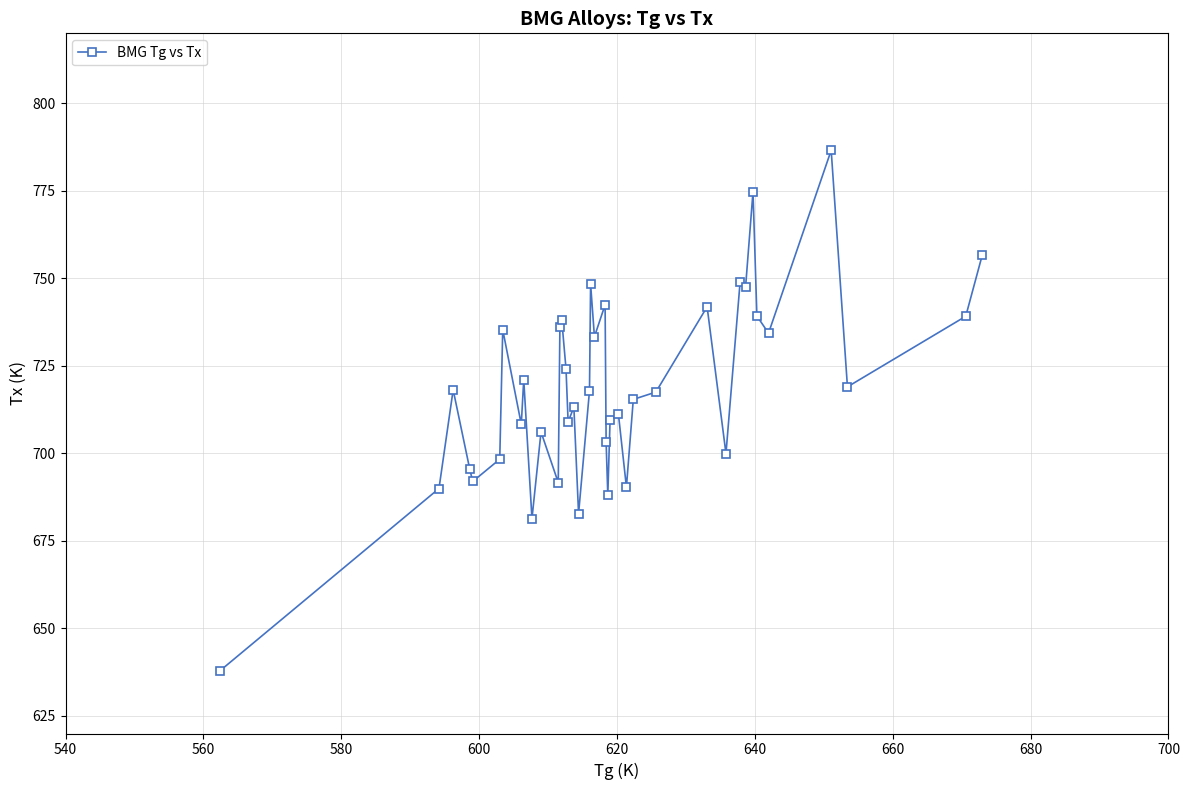

What is the average value?

718.6